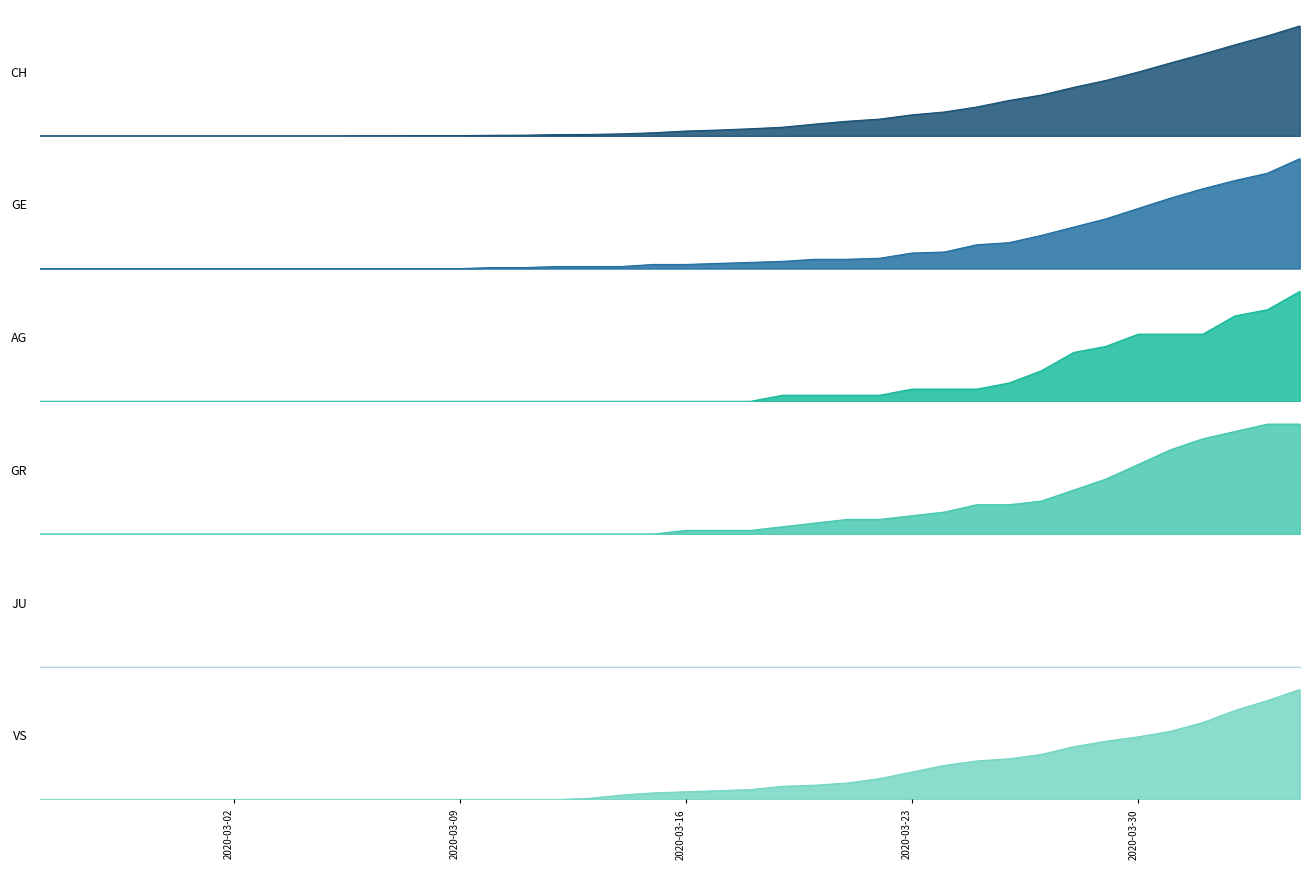

What is the average value of the GE series?

19